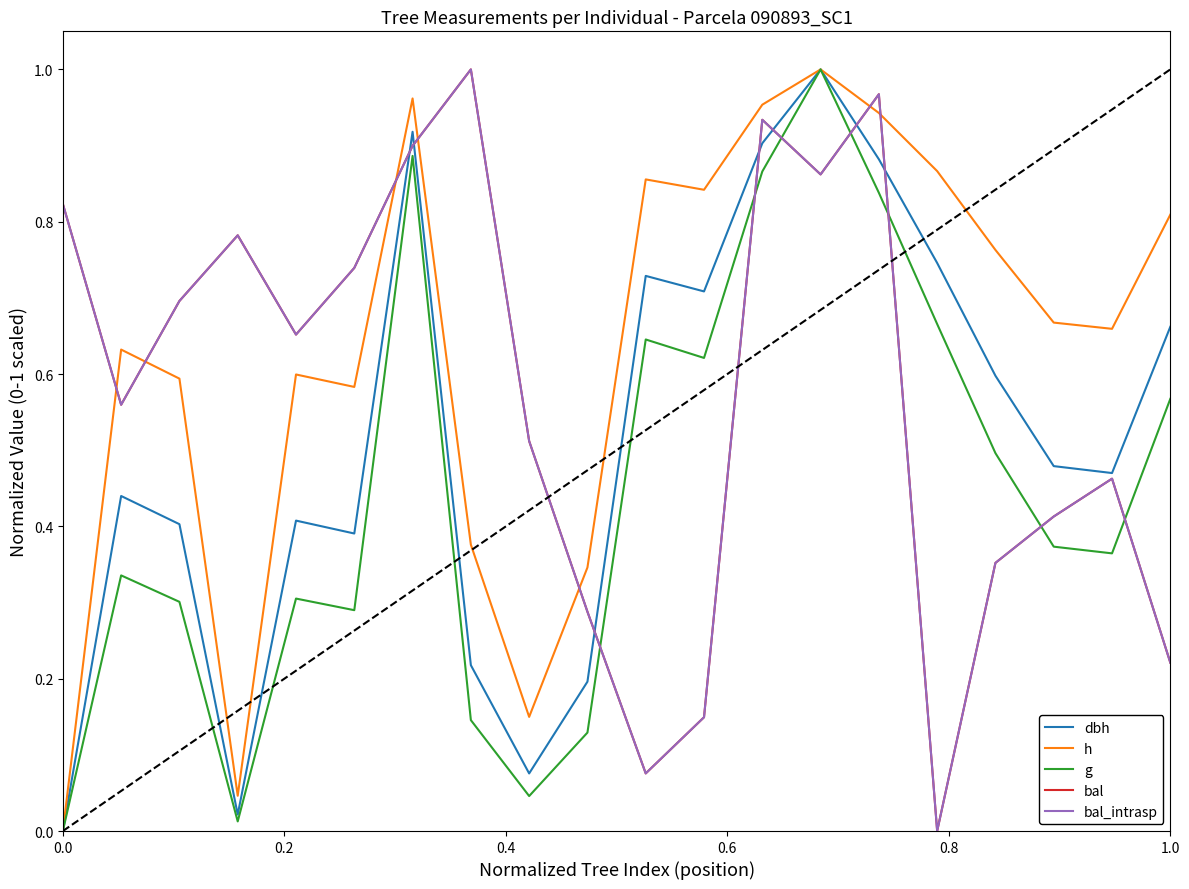

Does the chart display data point markers on the line(s)?

No